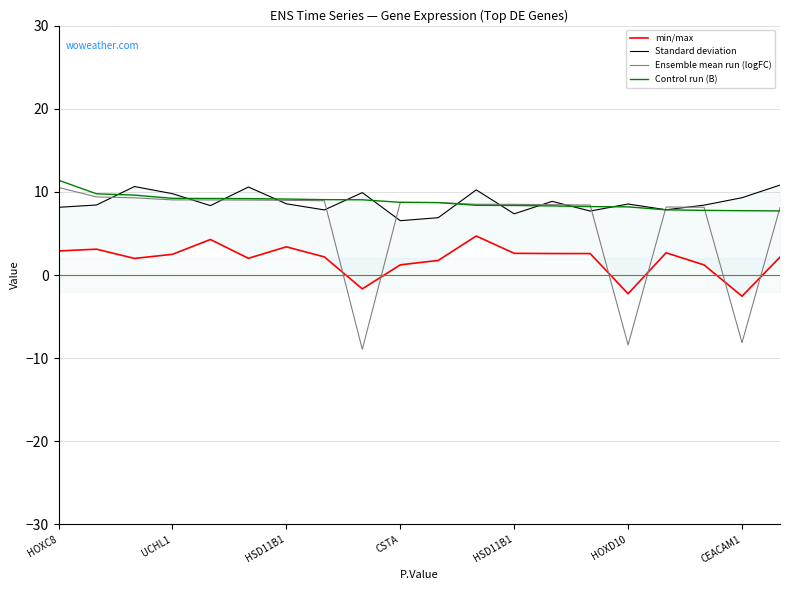

What is the maximum value shown in the chart?

11.4